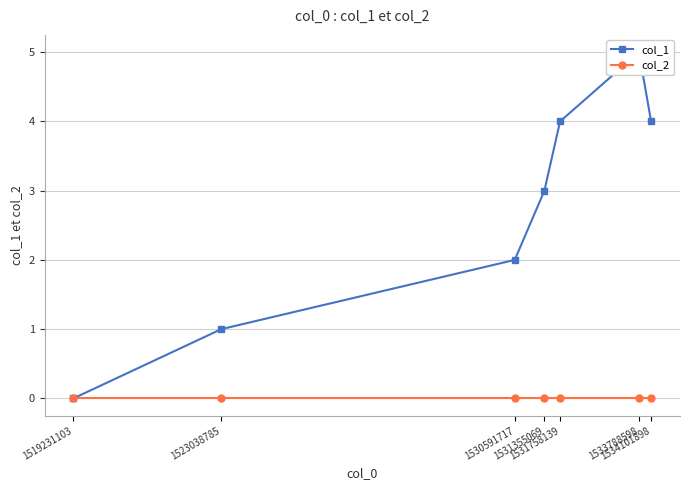

Reading left to right, list all the values displayed in this chart.

col_1: 0	1	2	3	4	5	4
col_2: 0	0	0	0	0	0	0